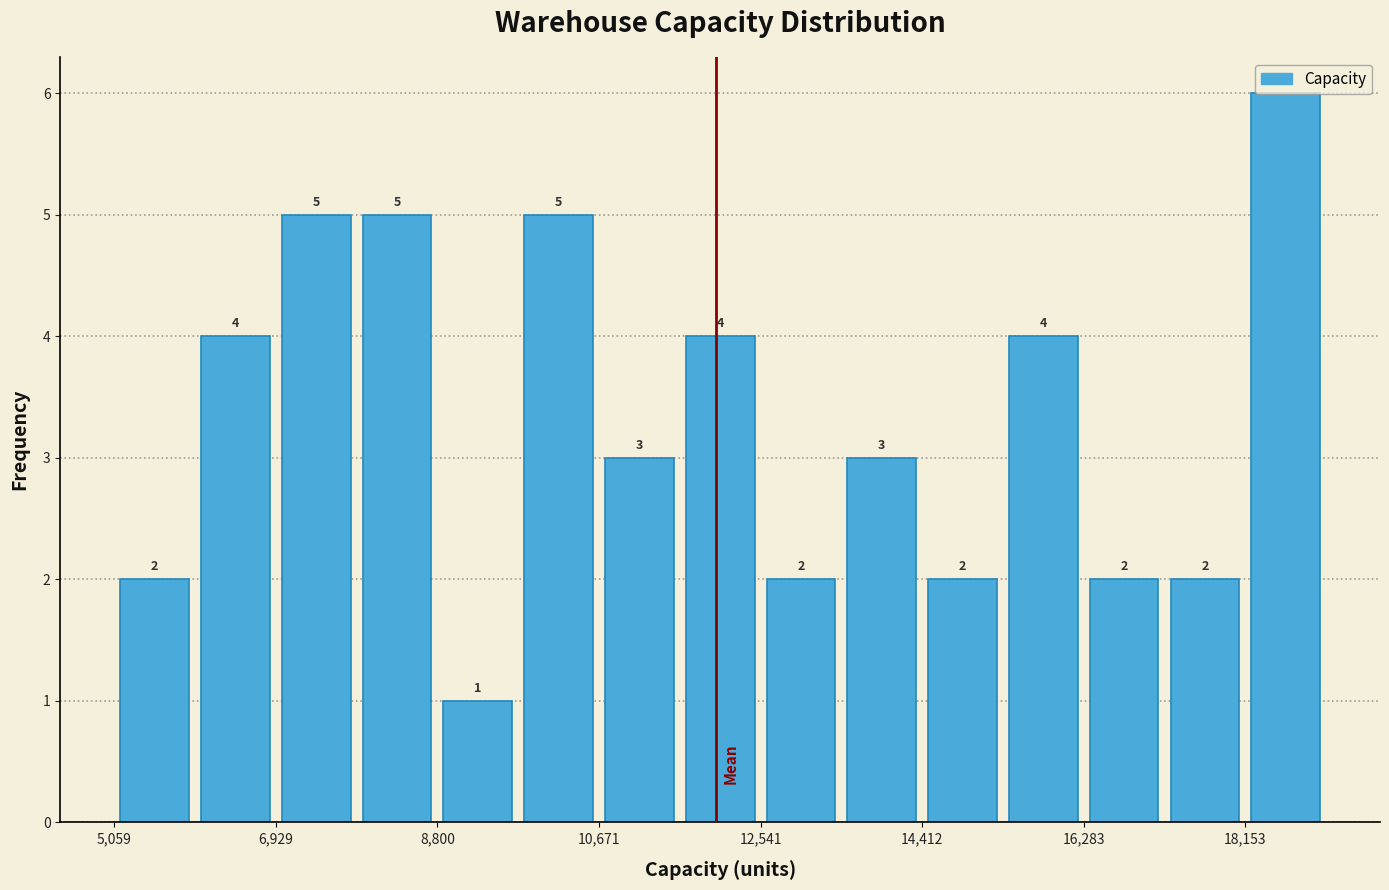

Which range on the x-axis has the tallest bar?

18200 to 19000